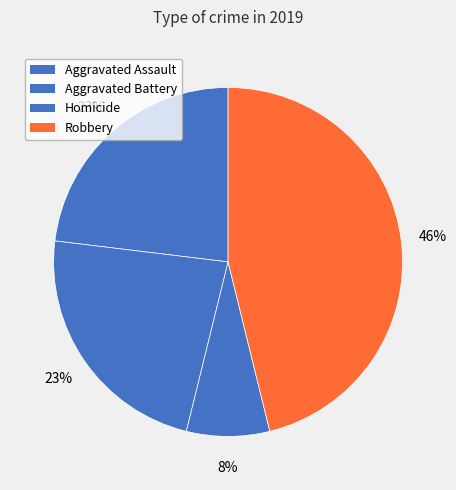

Which category has the biggest portion of the pie?

Robbery